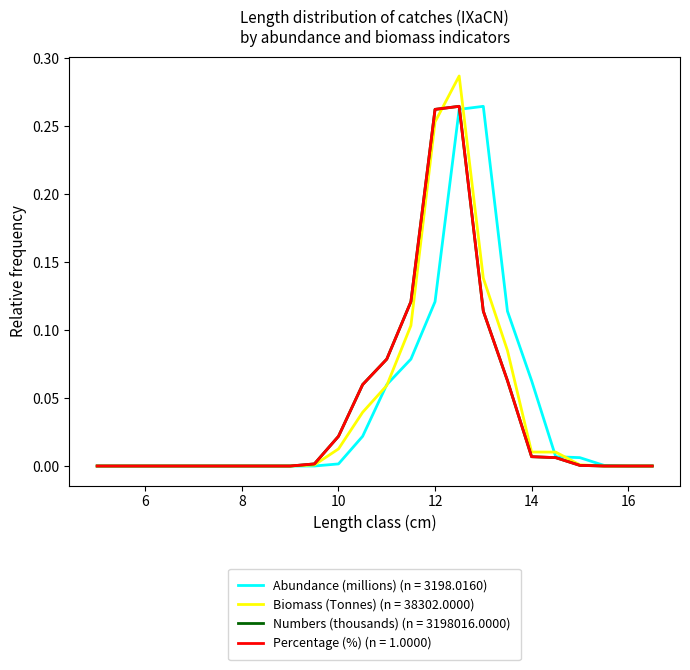

Does the chart display data point markers on the line(s)?

No